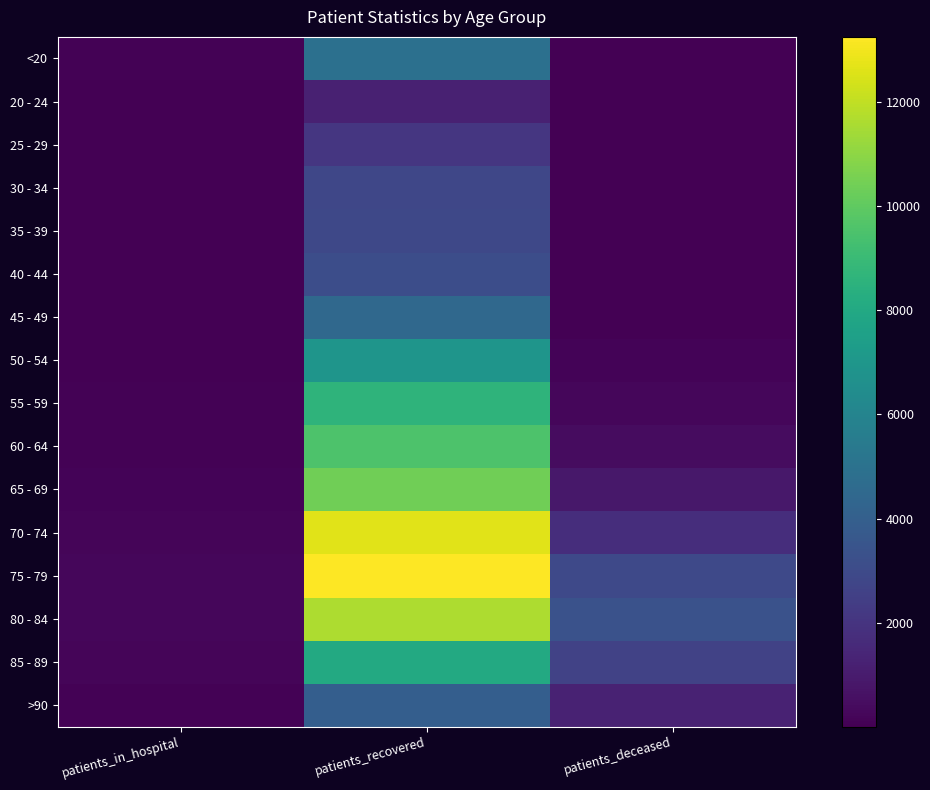

Reading left to right, list all the values displayed in this chart.

<20: patients_in_hospital=66	patients_recovered=4899	patients_deceased=19
20 - 24: patients_in_hospital=7	patients_recovered=1220	patients_deceased=4
25 - 29: patients_in_hospital=11	patients_recovered=2084	patients_deceased=3
30 - 34: patients_in_hospital=20	patients_recovered=2833	patients_deceased=17
35 - 39: patients_in_hospital=19	patients_recovered=2881	patients_deceased=19
40 - 44: patients_in_hospital=19	patients_recovered=3152	patients_deceased=25
45 - 49: patients_in_hospital=25	patients_recovered=4480	patients_deceased=50
50 - 54: patients_in_hospital=51	patients_recovered=6937	patients_deceased=129
55 - 59: patients_in_hospital=71	patients_recovered=8612	patients_deceased=241
60 - 64: patients_in_hospital=79	patients_recovered=9550	patients_deceased=440
65 - 69: patients_in_hospital=129	patients_recovered=10392	patients_deceased=882
70 - 74: patients_in_hospital=174	patients_recovered=12671	patients_deceased=1743
75 - 79: patients_in_hospital=223	patients_recovered=13258	patients_deceased=2935
80 - 84: patients_in_hospital=244	patients_recovered=11607	patients_deceased=3362
85 - 89: patients_in_hospital=166	patients_recovered=8055	patients_deceased=2643
>90: patients_in_hospital=79	patients_recovered=3955	patients_deceased=1280